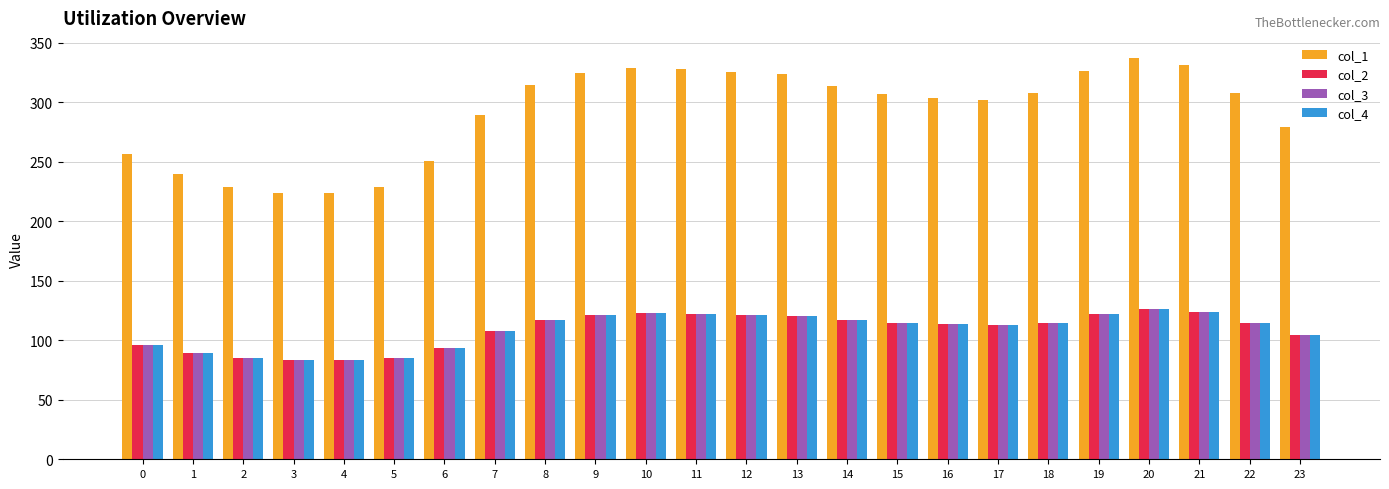

At which category is the sum across all series the highest?

20